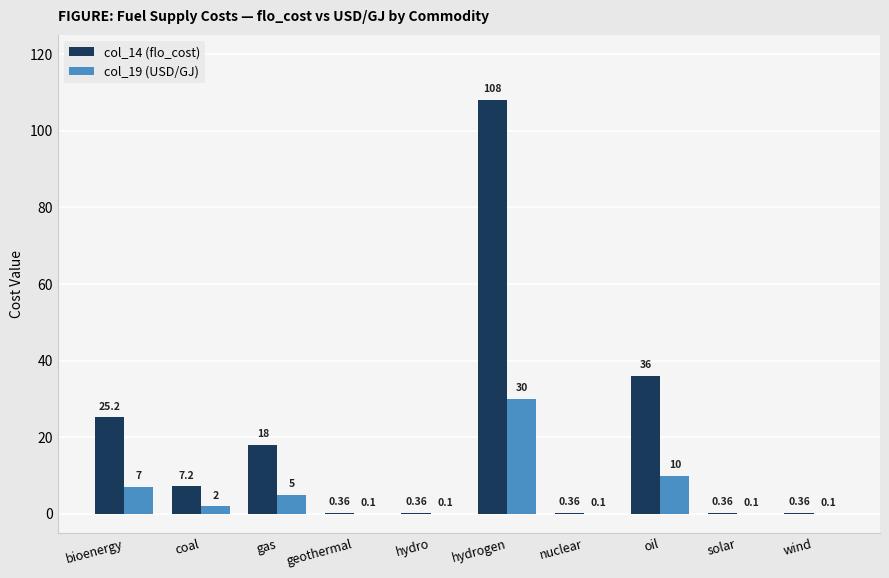

True or false: col_19 (USD/GJ) has a value of 7.0 at bioenergy.

True